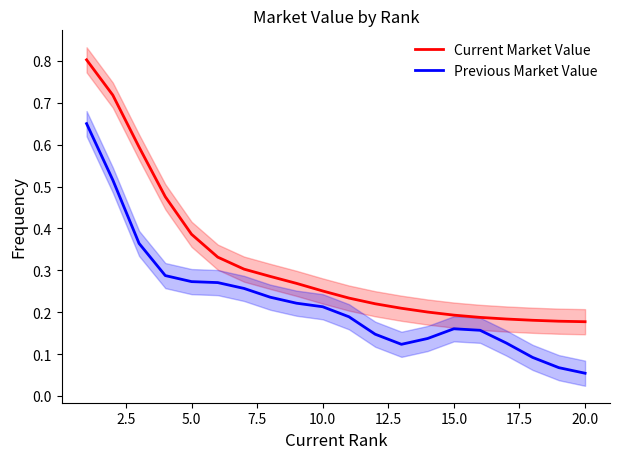

True or false: Previous Market Value and Current Market Value intersect in this chart.

False